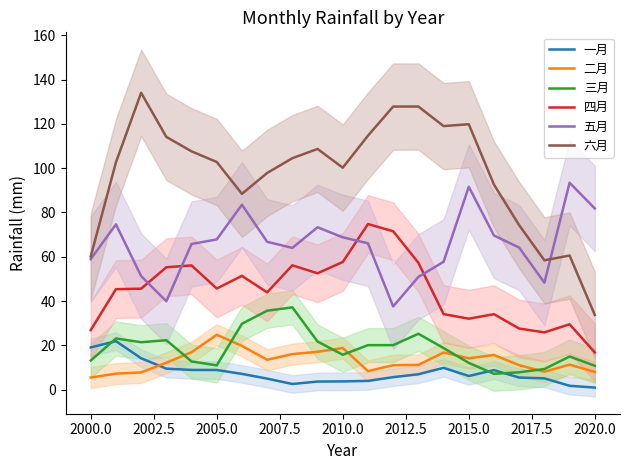

Read the 二月 value at 2010.0.

18.8